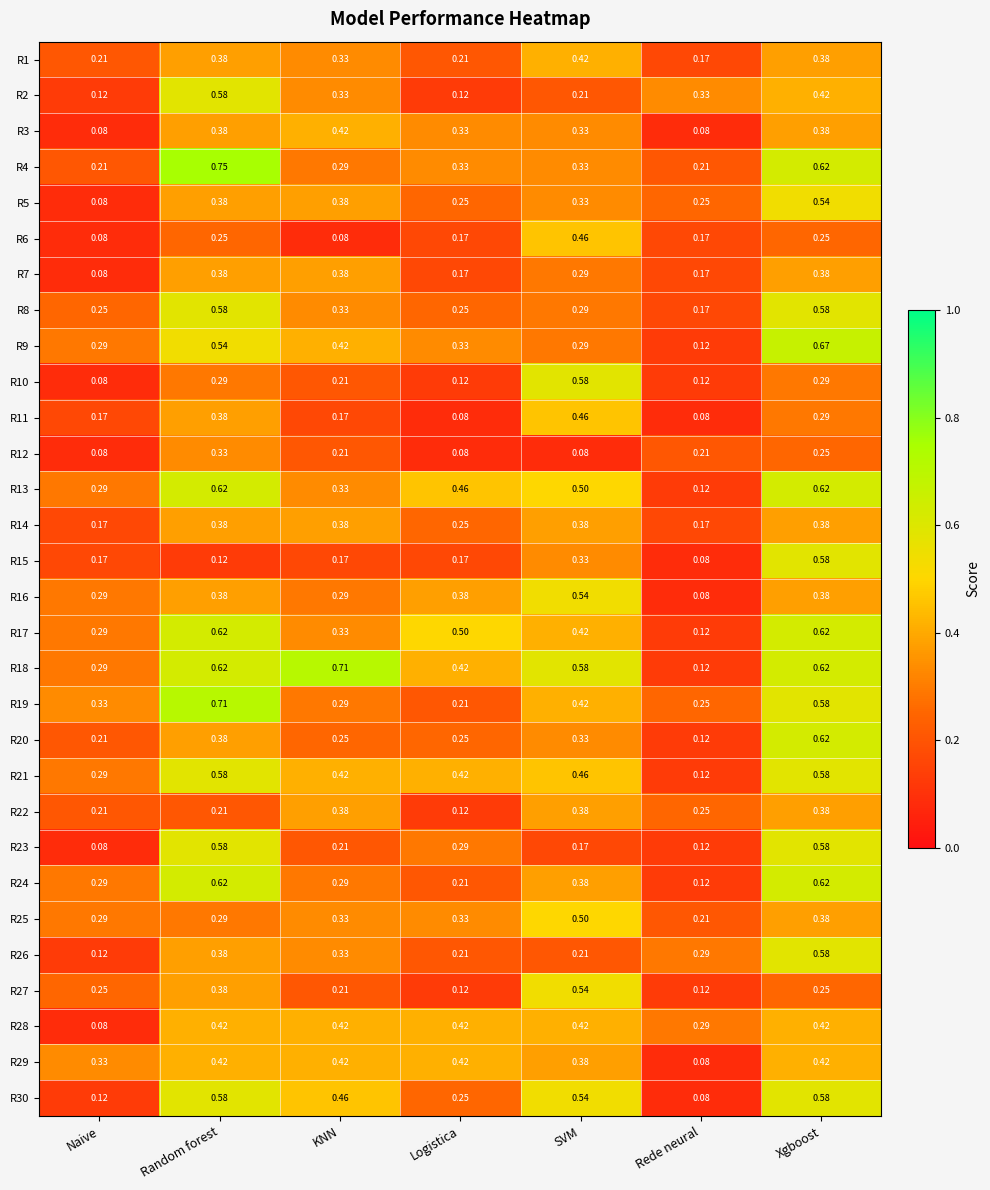

Where is R18 nearest to the value 0?

Rede neural